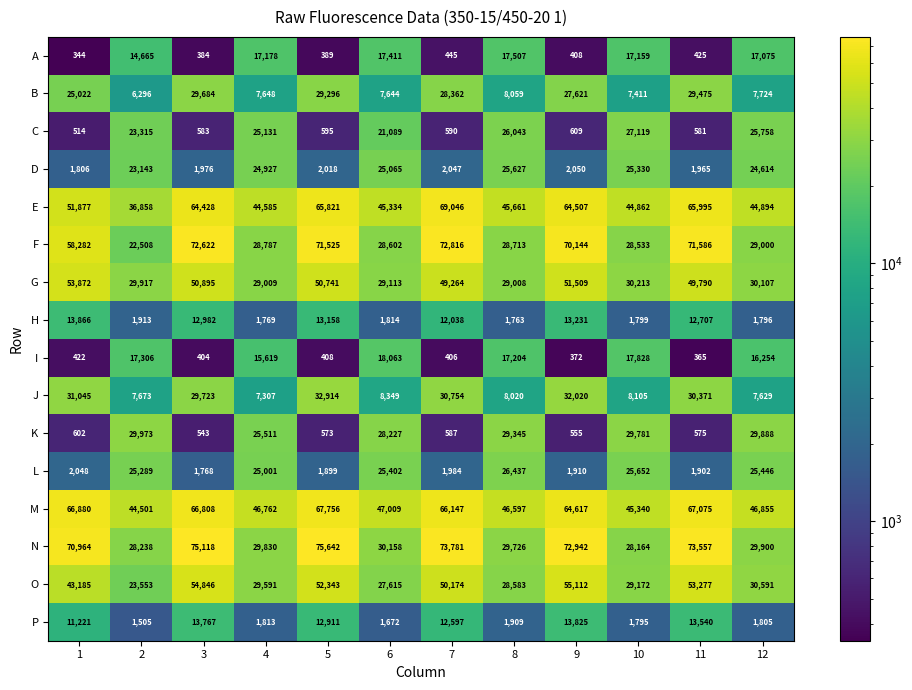

What is the total value across all series at 8?

370202